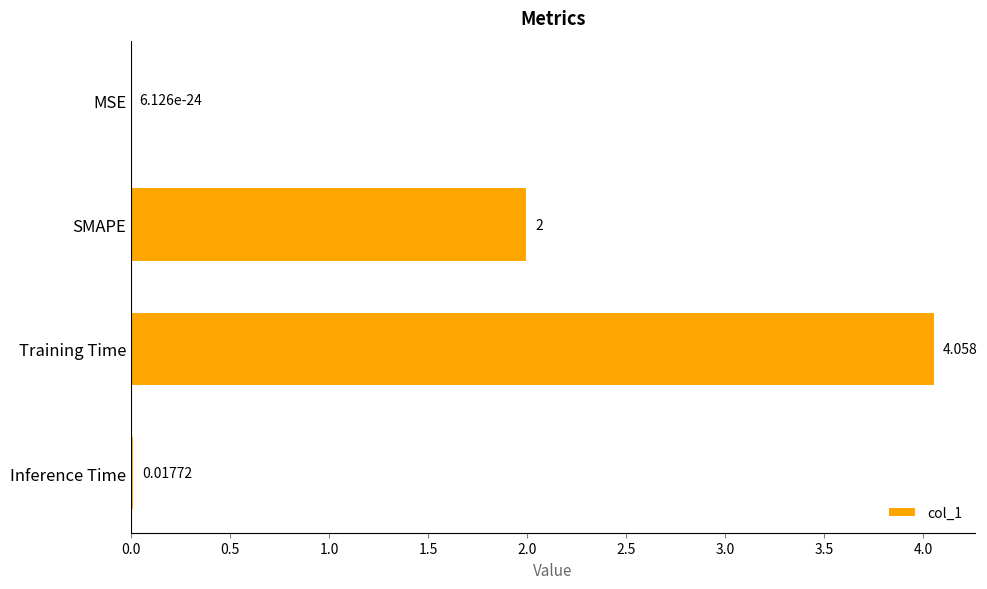

At which label is the value closest to 2?

SMAPE